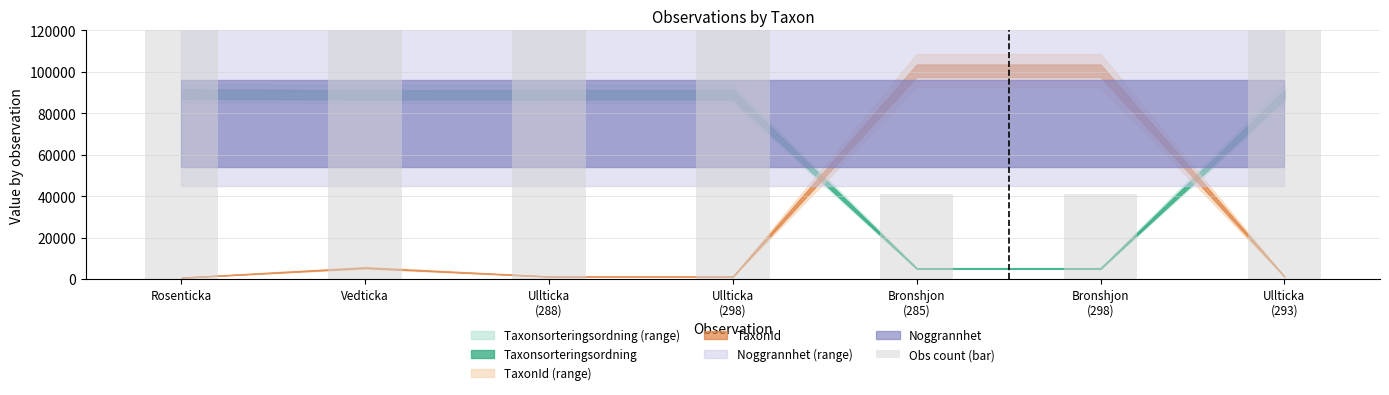

Are the bars horizontal?

No